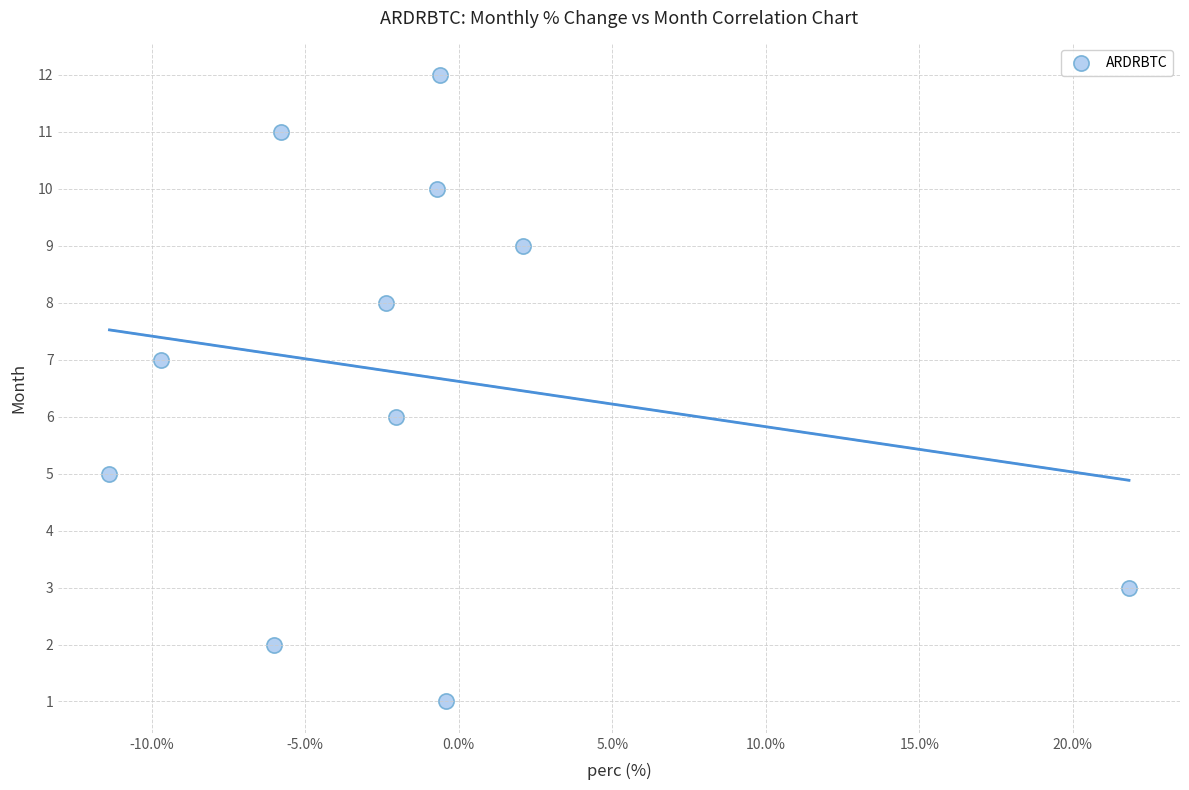

What is the average Y value?

7